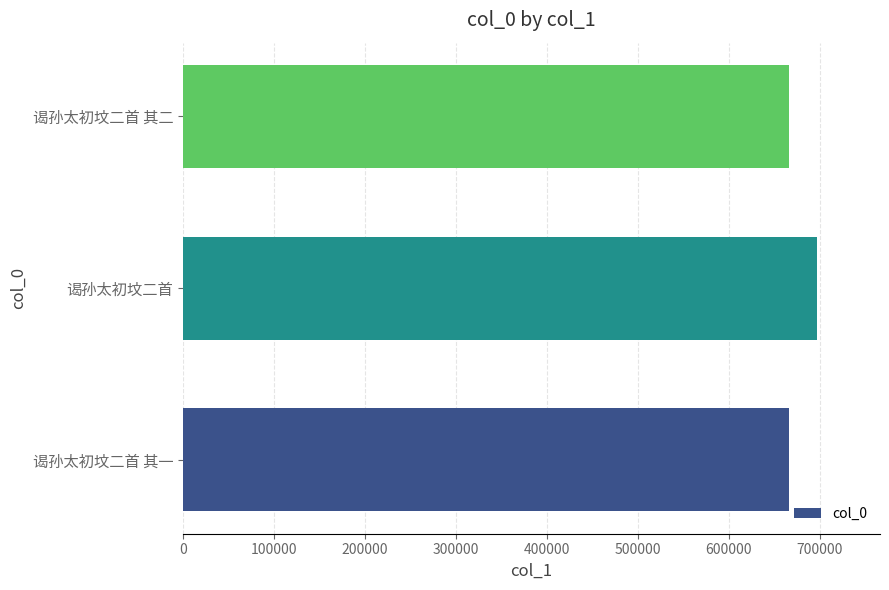

What is the difference between the maximum and minimum values?

30896